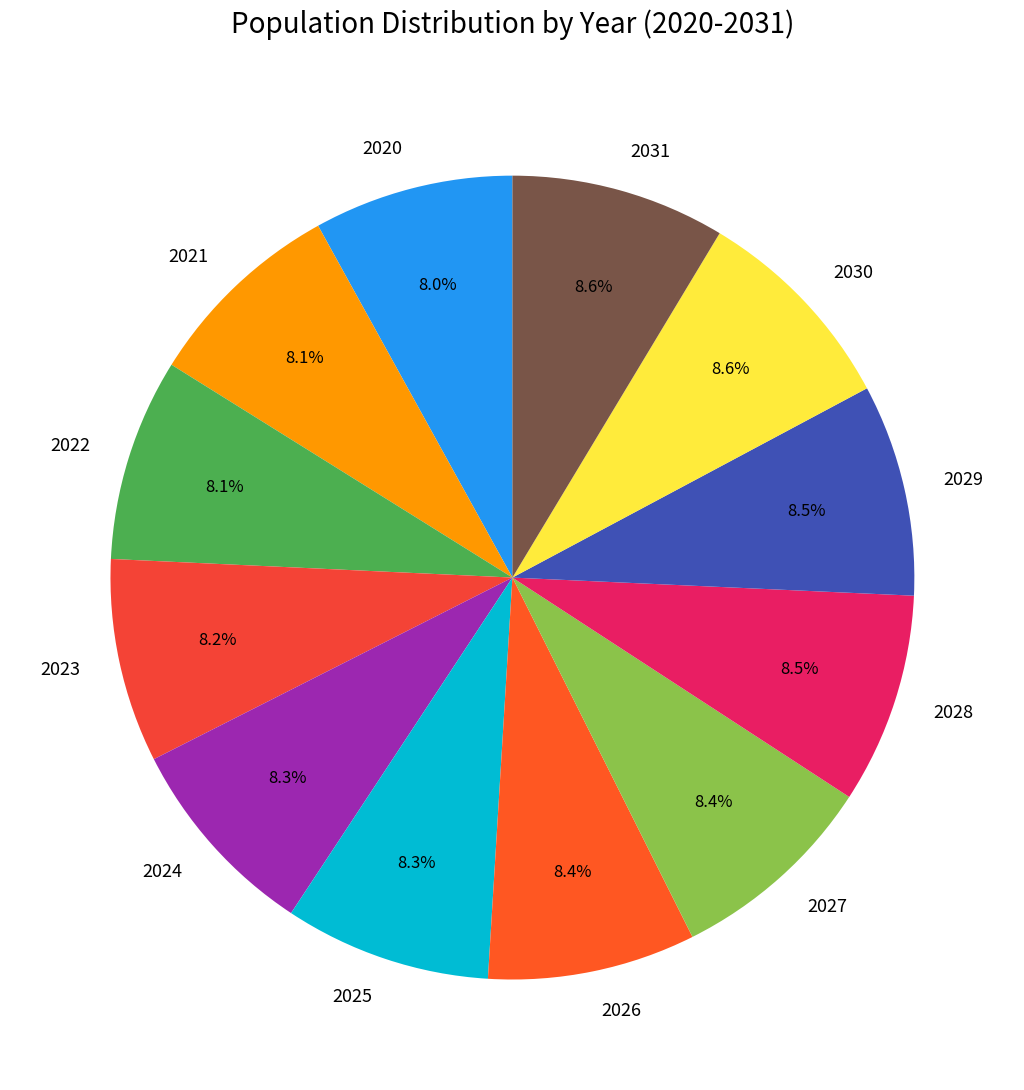

Is 2029 the majority of the pie?

No